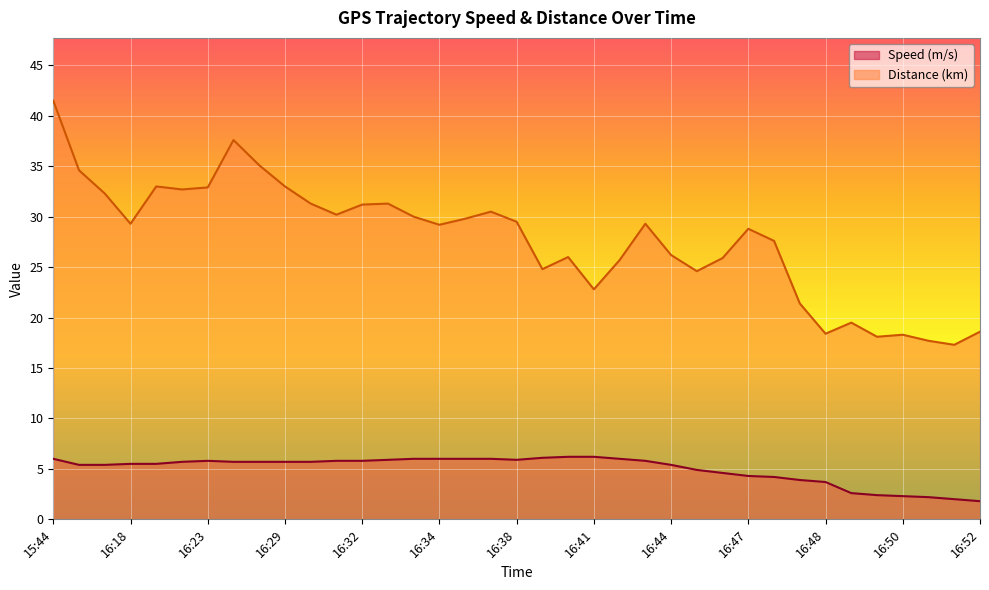

Reading left to right, list all the values displayed in this chart.

Speed (m/s): 6.0	5.4	5.4	5.5	5.5	5.7	5.8	5.7	5.7	5.7	5.7	5.8	5.8	5.9	6.0	6.0	6.0	6.0	5.9	6.1	6.2	6.2	6.0	5.8	5.4	4.9	4.6	4.3	4.2	3.9	3.7	2.6	2.4	2.3	2.2	2.0	1.8
Distance (km): 41.5	34.6	32.3	29.3	33.0	32.7	32.9	37.6	35.1	33.0	31.3	30.2	31.2	31.3	30.0	29.2	29.8	30.5	29.5	24.8	26.0	22.8	25.7	29.3	26.2	24.6	25.9	28.8	27.6	21.4	18.4	19.5	18.1	18.3	17.7	17.3	18.6